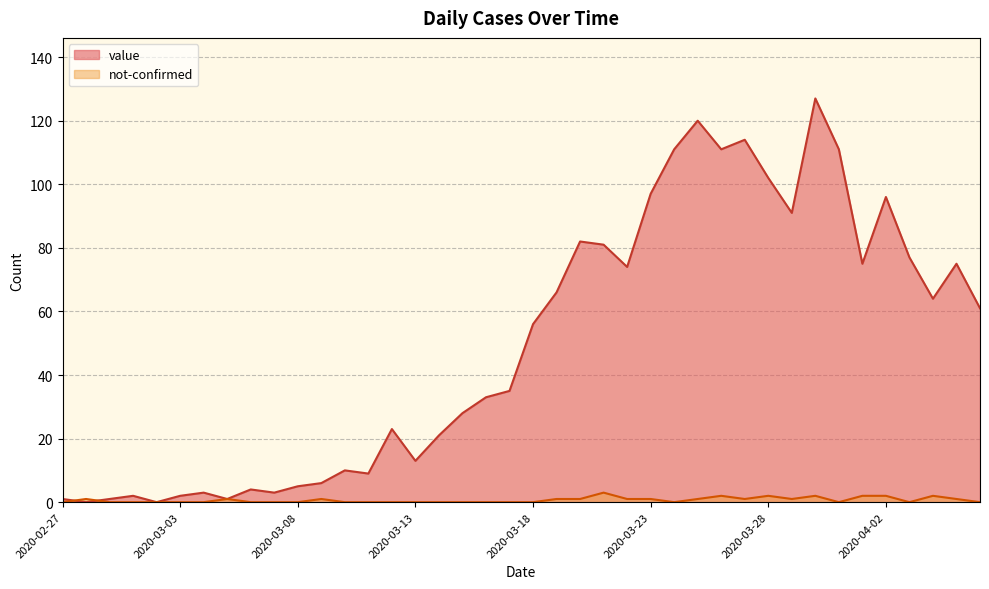

At which category is the sum across all series the highest?

2020-03-30